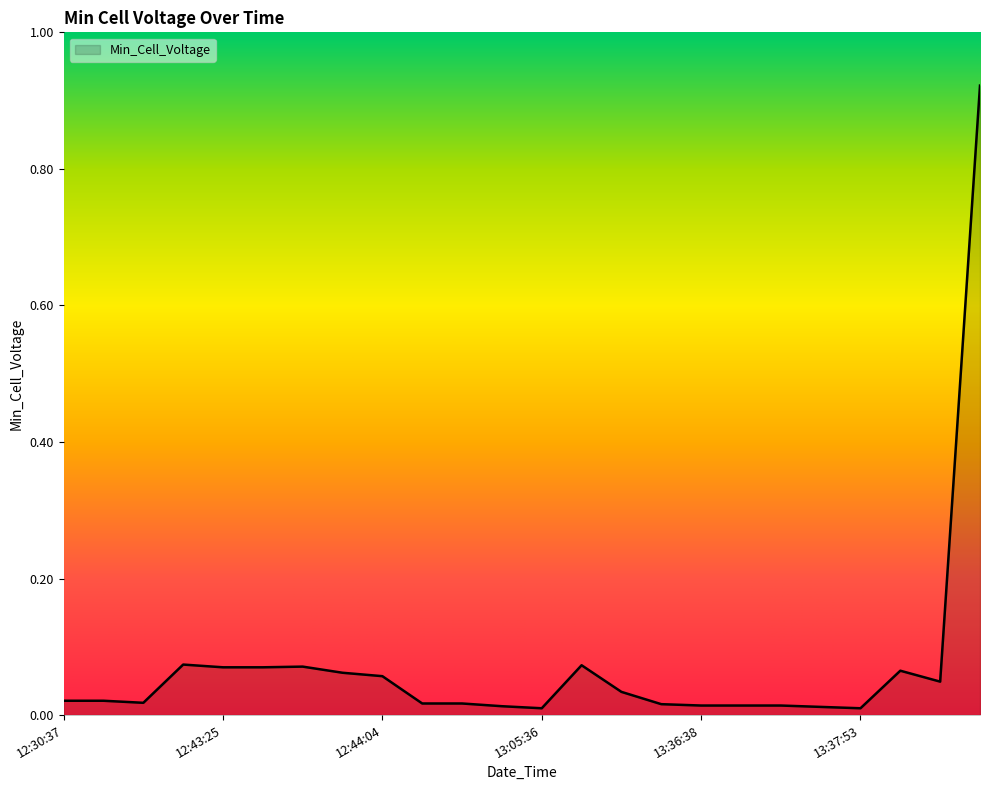

What is the label of the 15th point from the right?

13:03:39